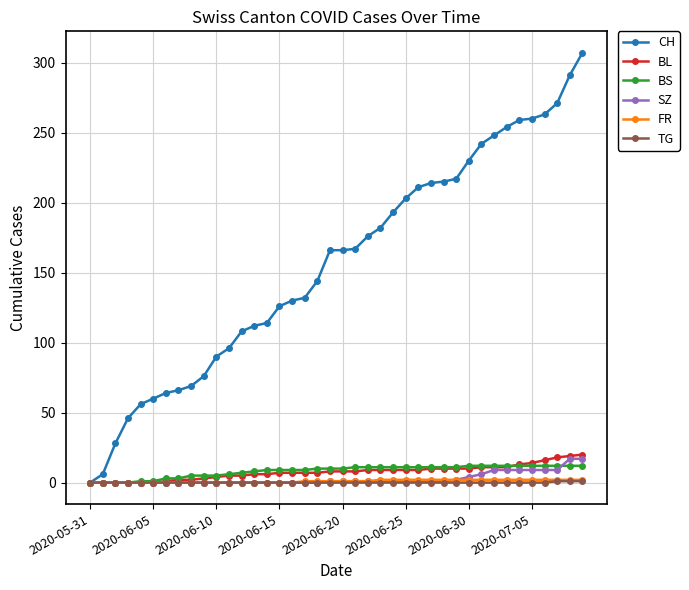

Which series has the largest range (max minus min)?

CH